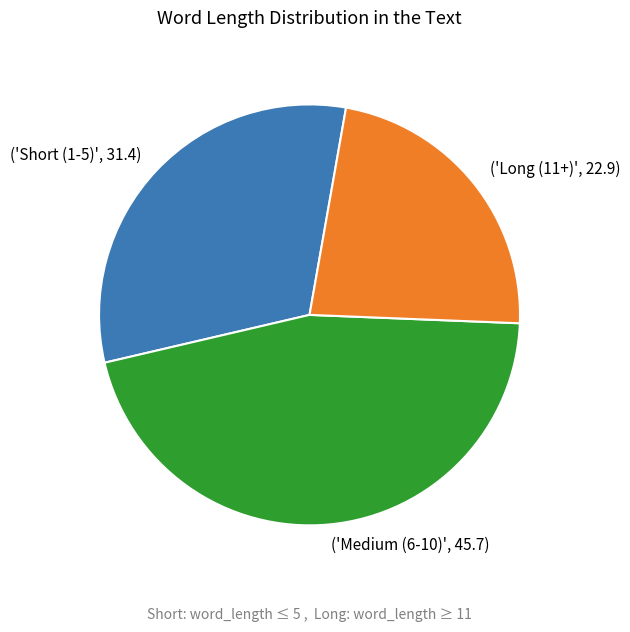

Which slice is the largest?

('Medium (6-10)', 45.7)